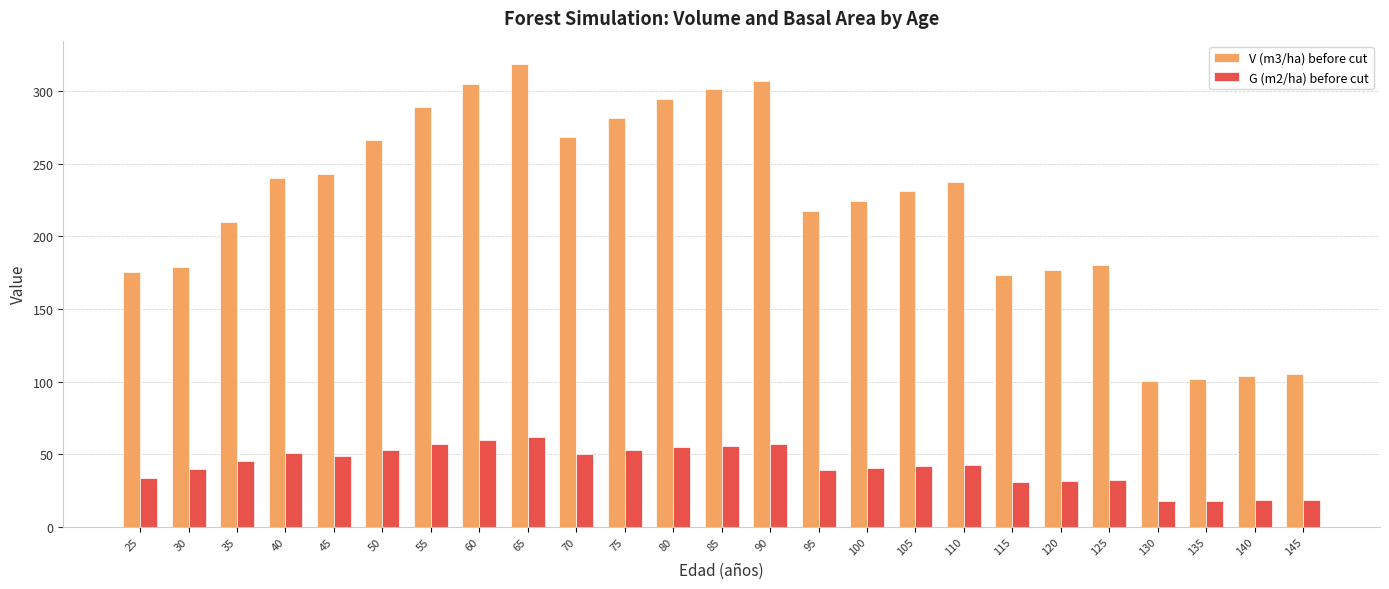

The G (m2/ha) before cut series shows 54.5 at 100. True or false?

False